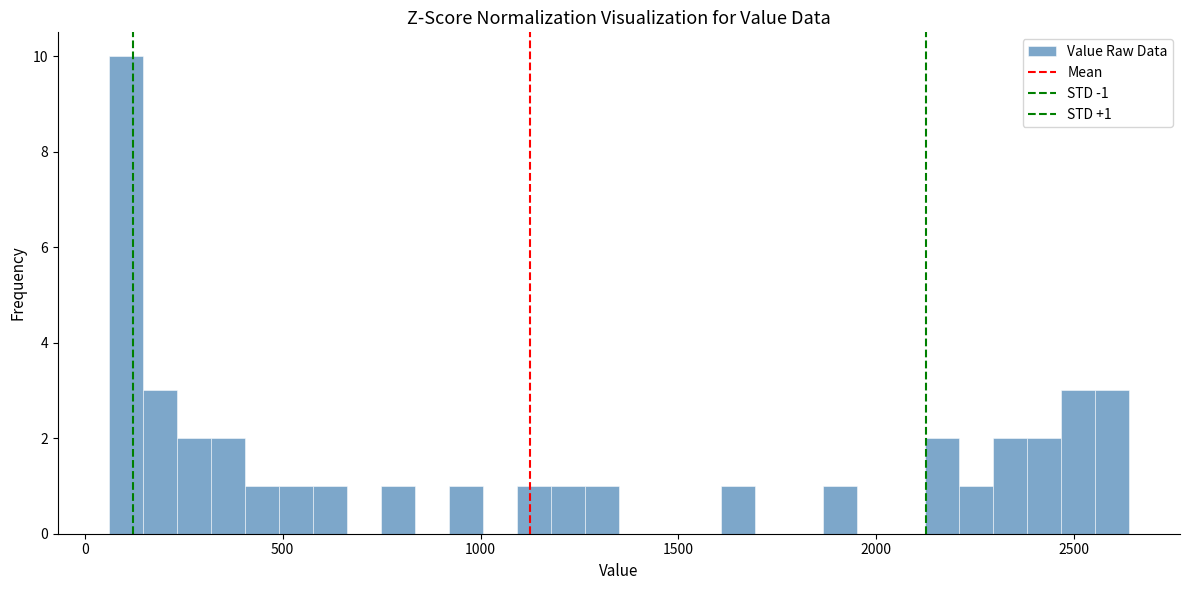

Around what value on the x-axis is the tallest bar? Give the approximate position of its centre, as read against the axis.

100